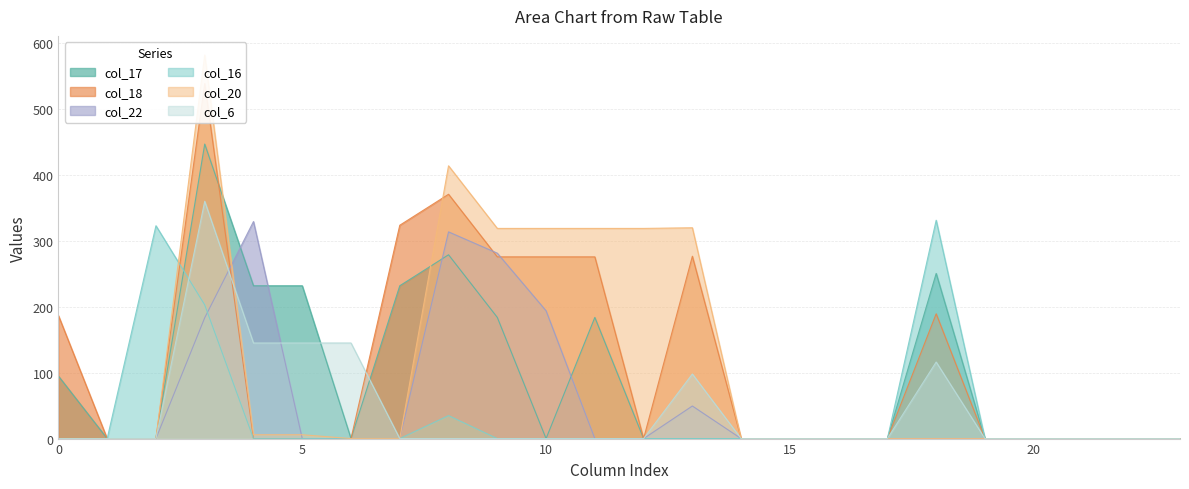

Which series changed the most between 1 and 4?

col_22